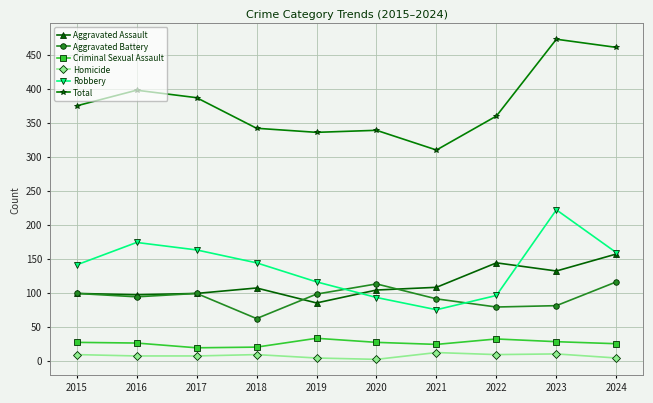

True or false: Aggravated Assault and Homicide intersect in this chart.

False